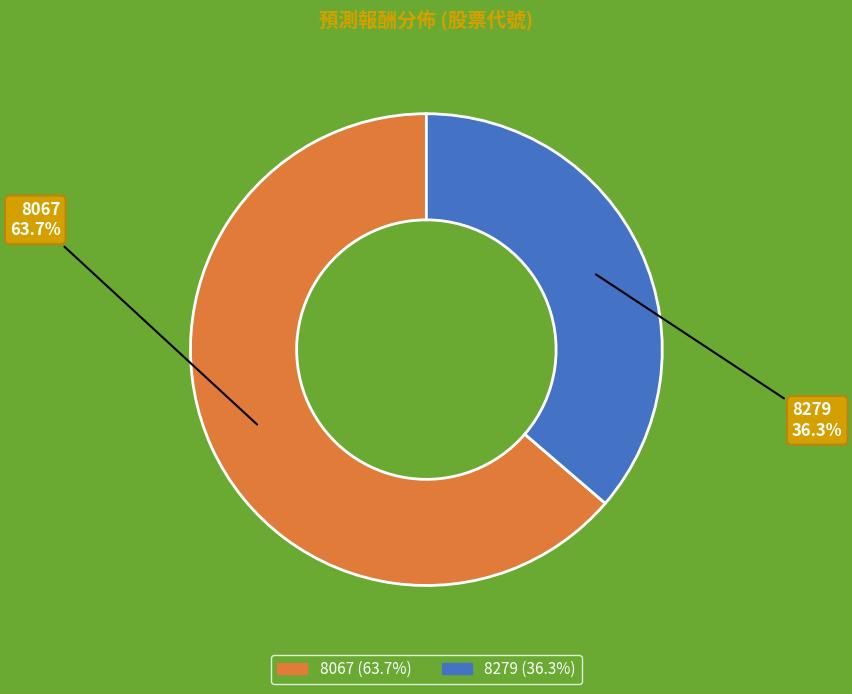

True or false: 8067 accounts for 64% of the total.

True